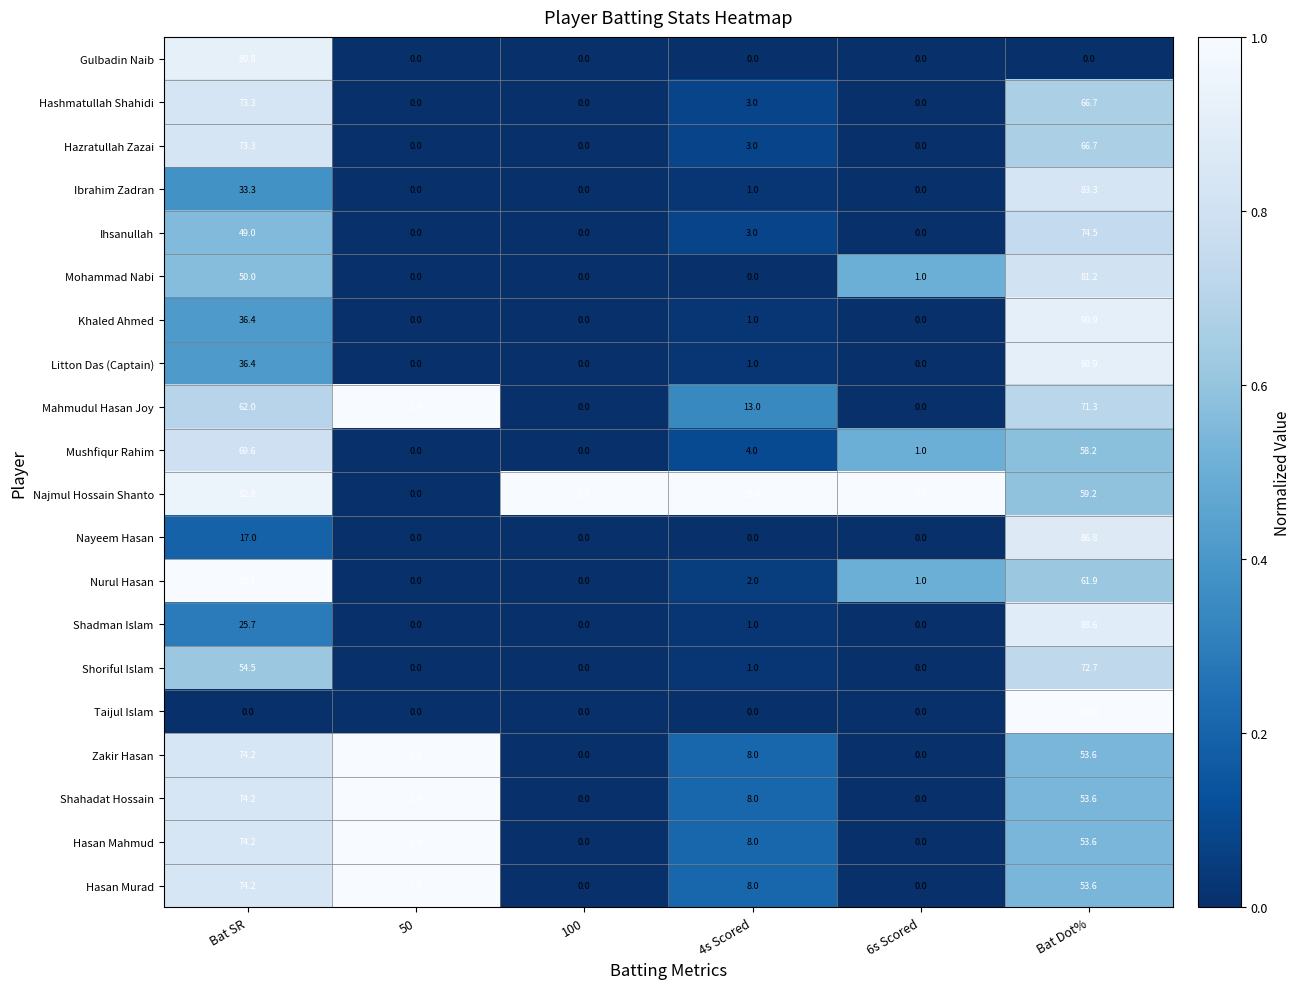

What is the spread (max minus min) of values at Bat Dot%?

100.0